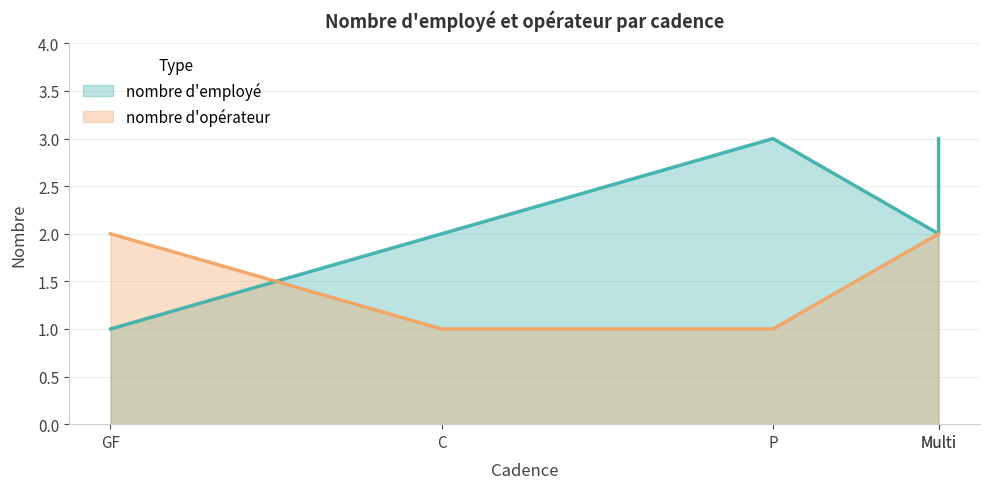

What are all the series names shown in the legend?

nombre d'employé, nombre d'opérateur